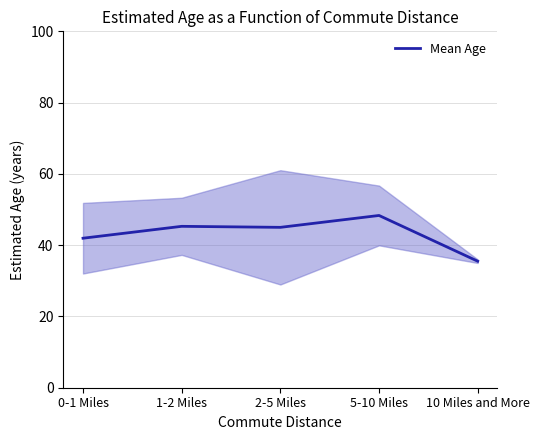

Where is the first local maximum?

1-2 Miles